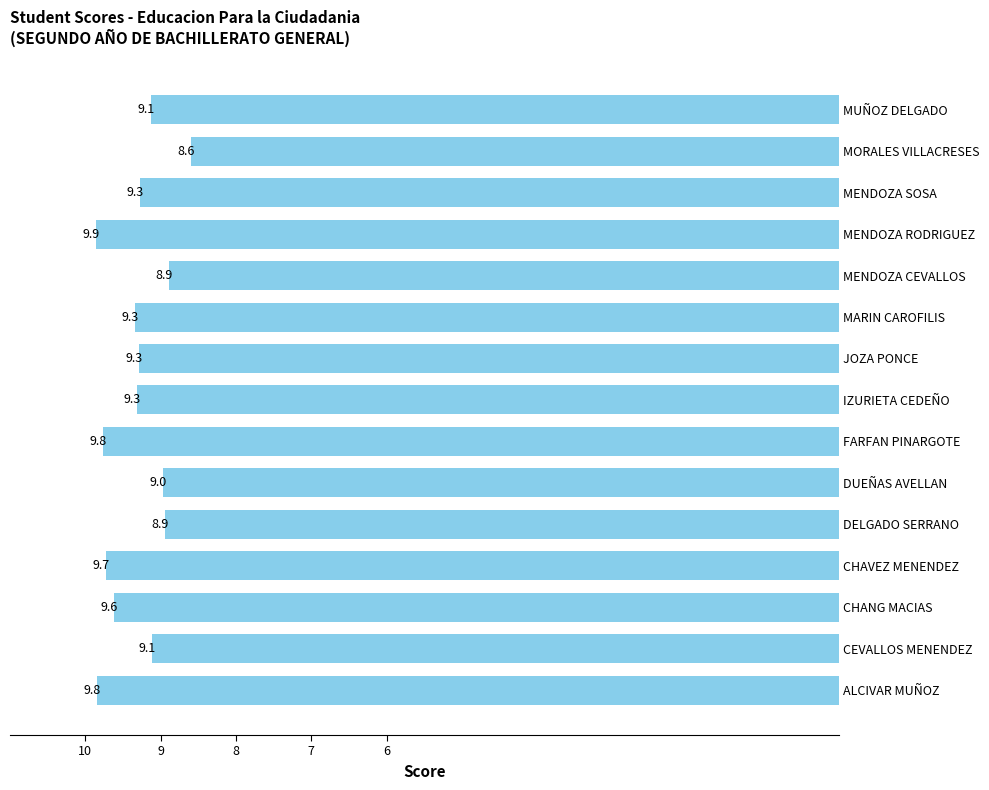

The value at DELGADO SERRANO is 2.1. True or false?

False